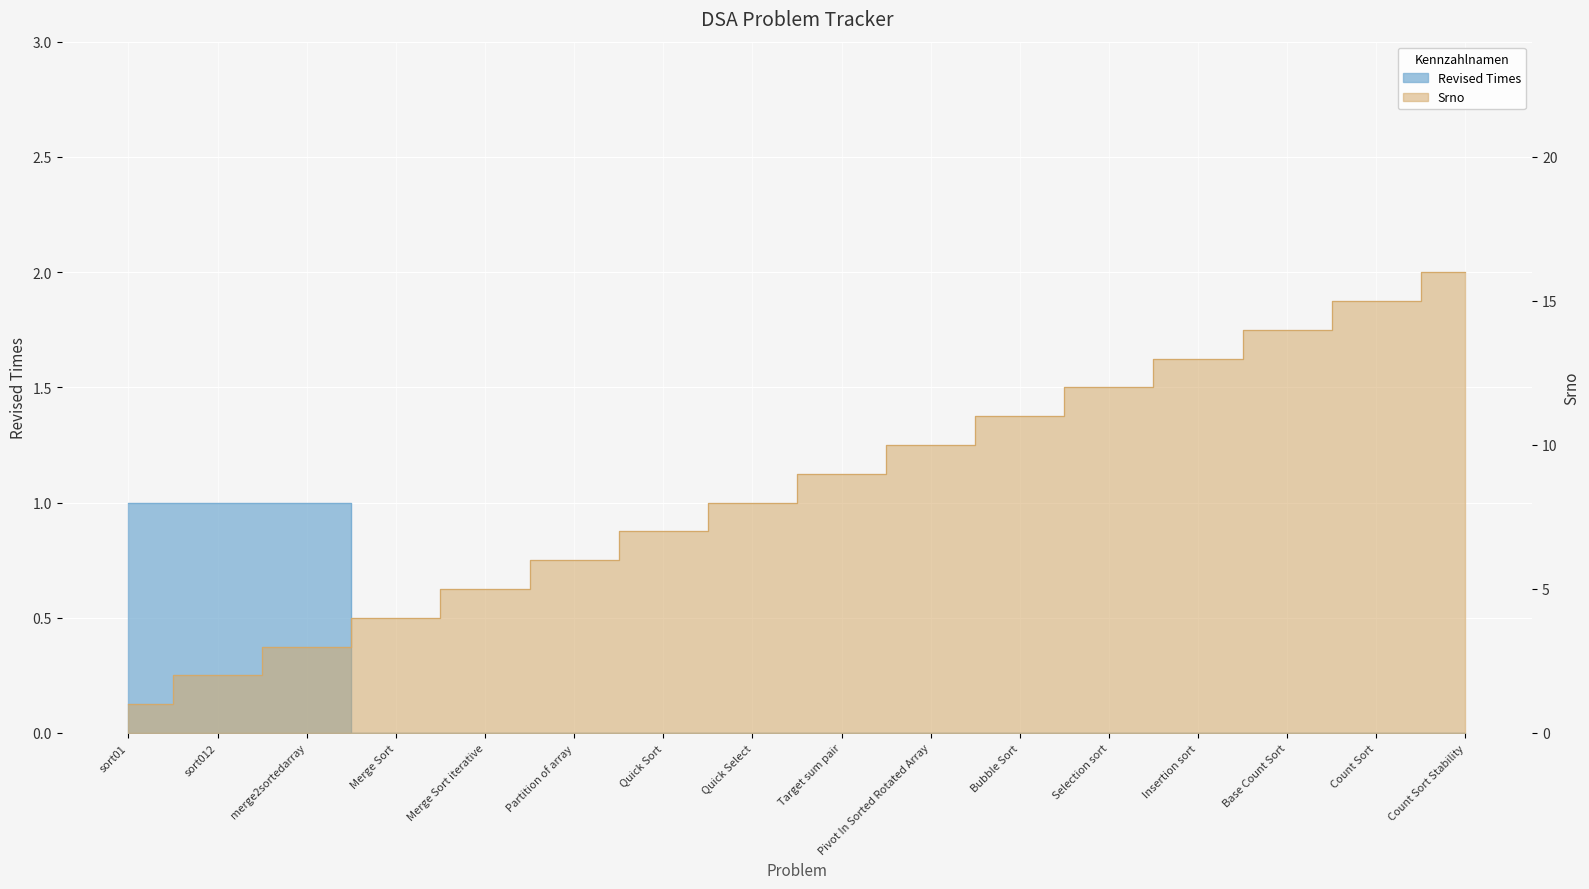

What is the greatest value displayed?

16